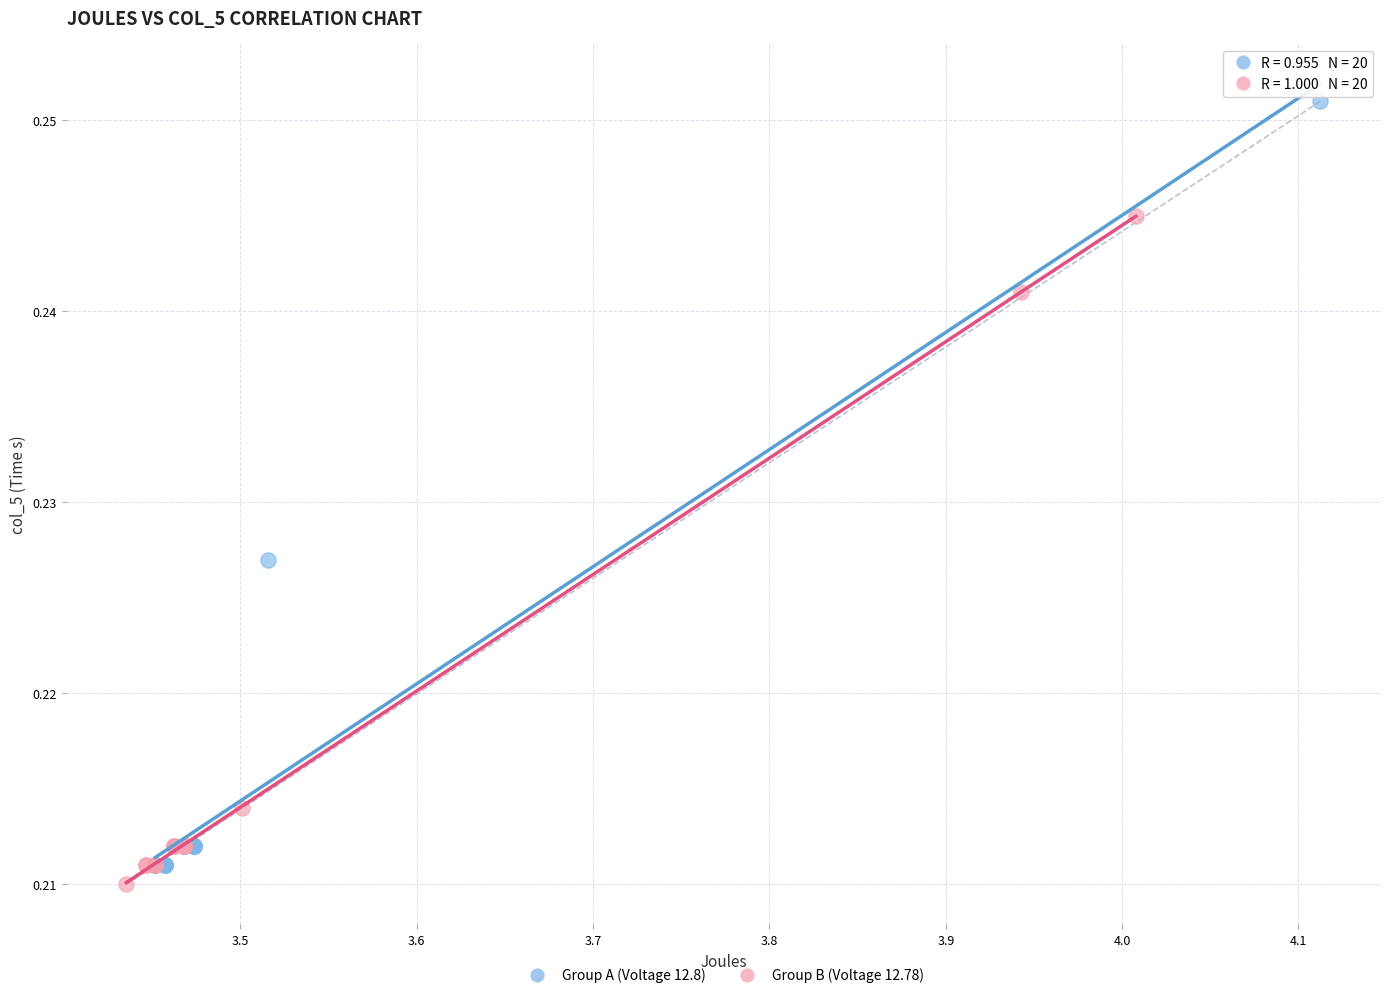

Which series has the largest Y range (max minus min)?

Group A (Voltage 12.8)